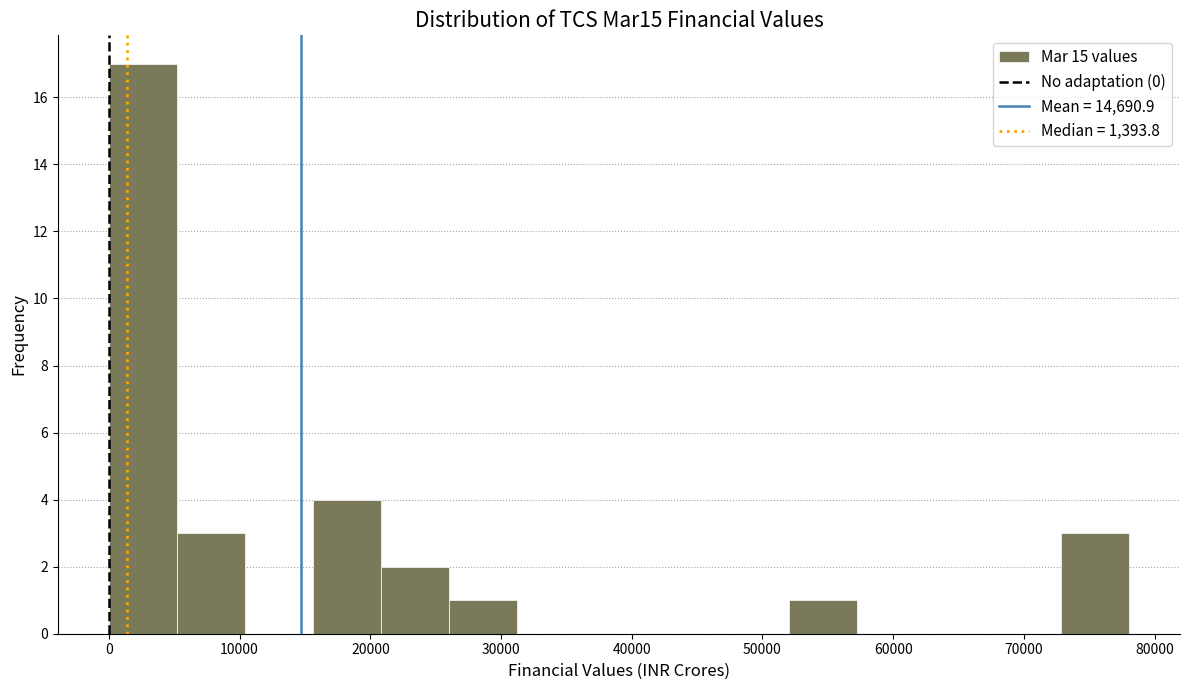

Over which range of the x-axis is the bar tallest?

0 to 5000